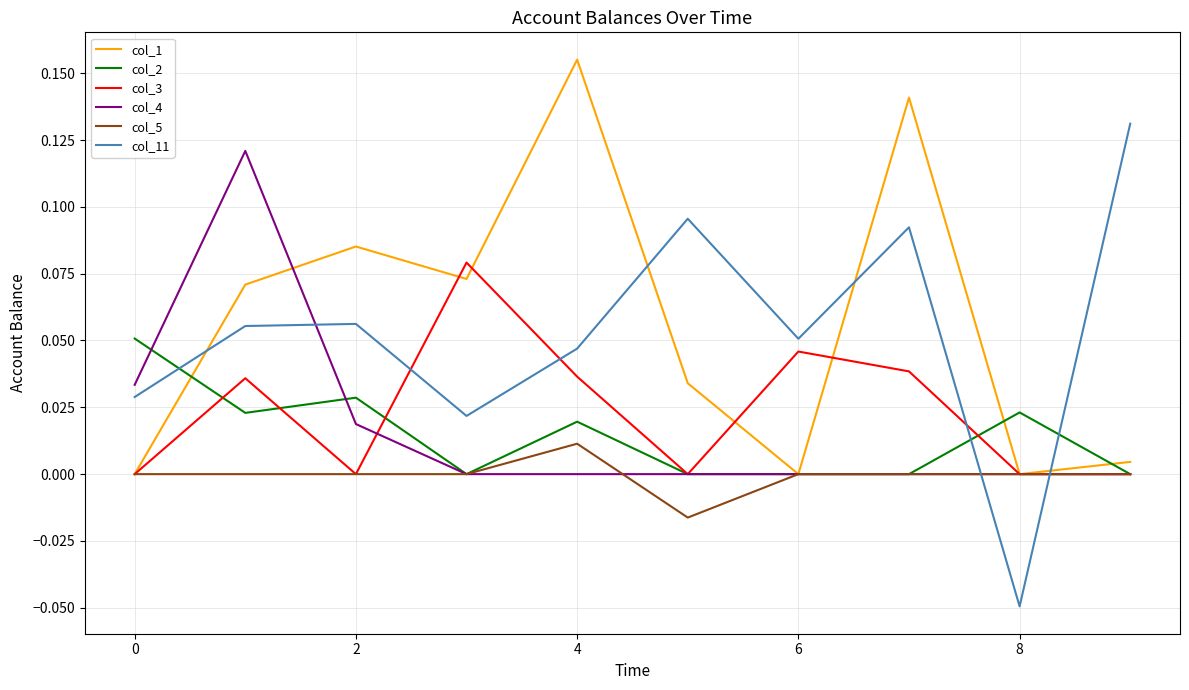

What is the sum of all col_11 values?

0.5